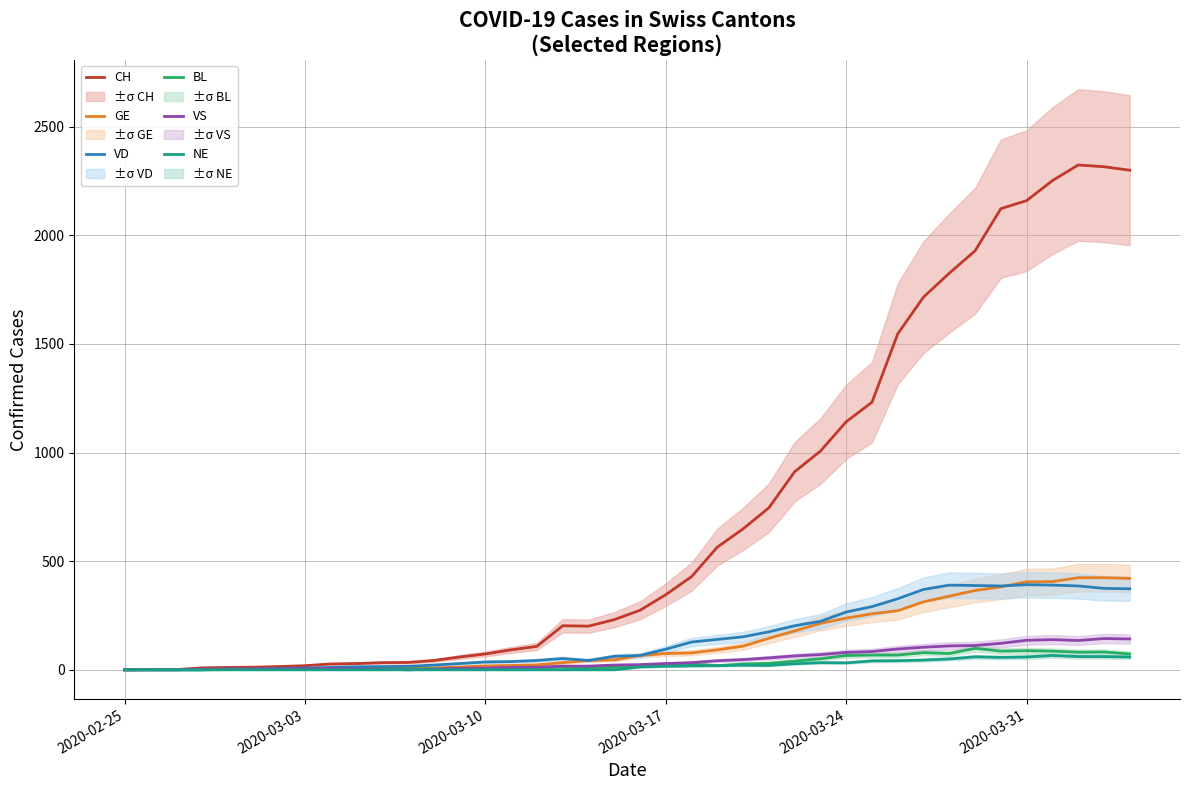

What is the maximum value for NE?

66